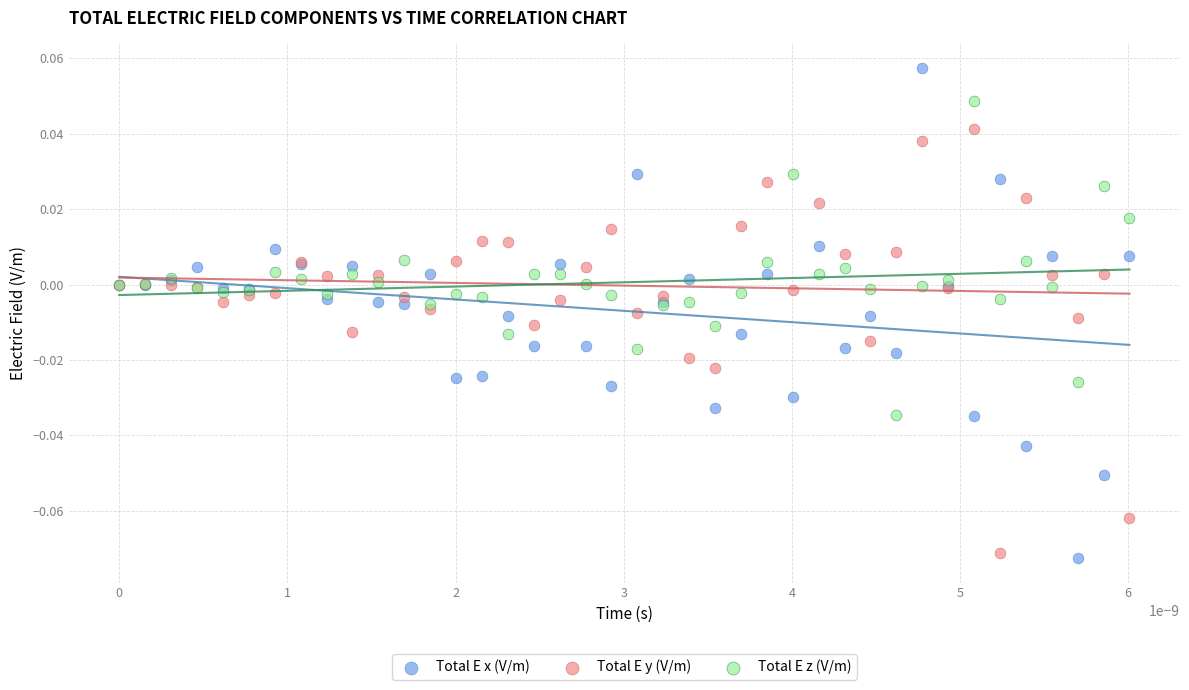

Which series reaches the maximum Y coordinate?

Total E x (V/m)